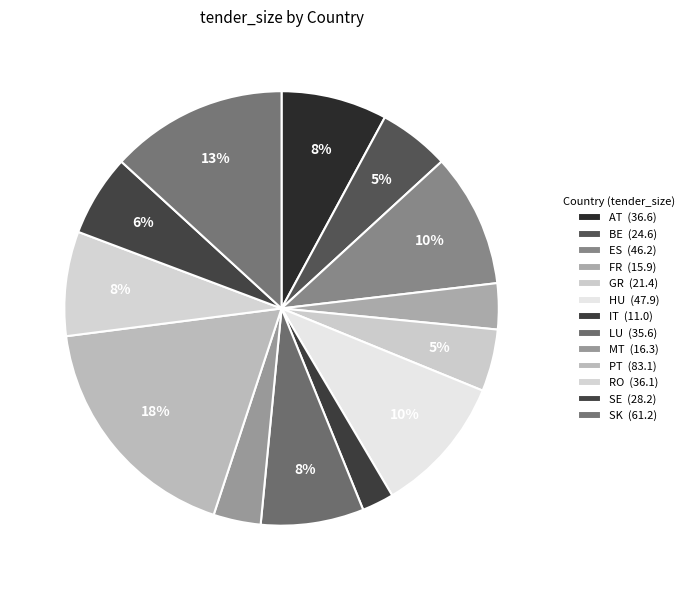

How many slices are in this pie chart?

13